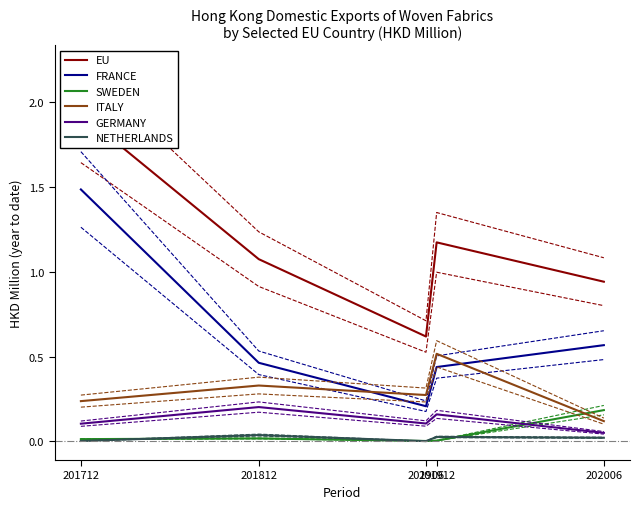

At which label does NETHERLANDS reach its peak?

201812